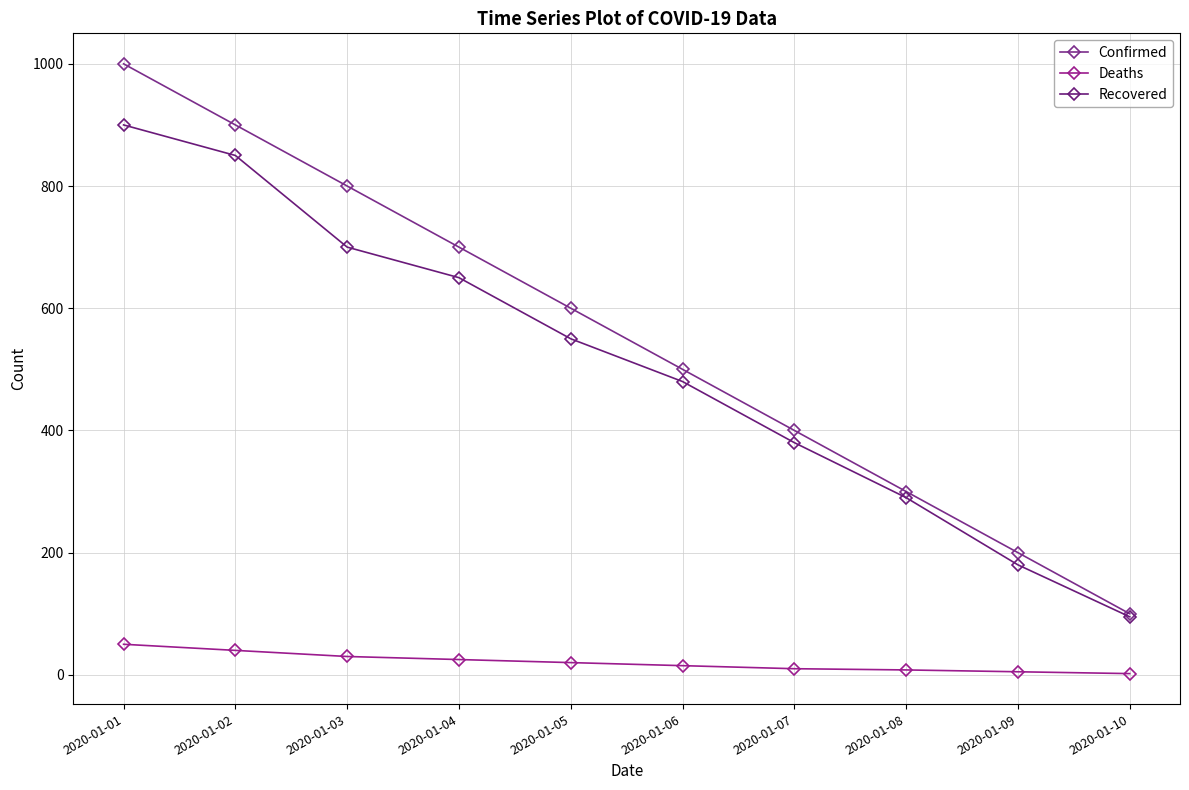

Where is Recovered nearest to the value 497?

2020-01-06